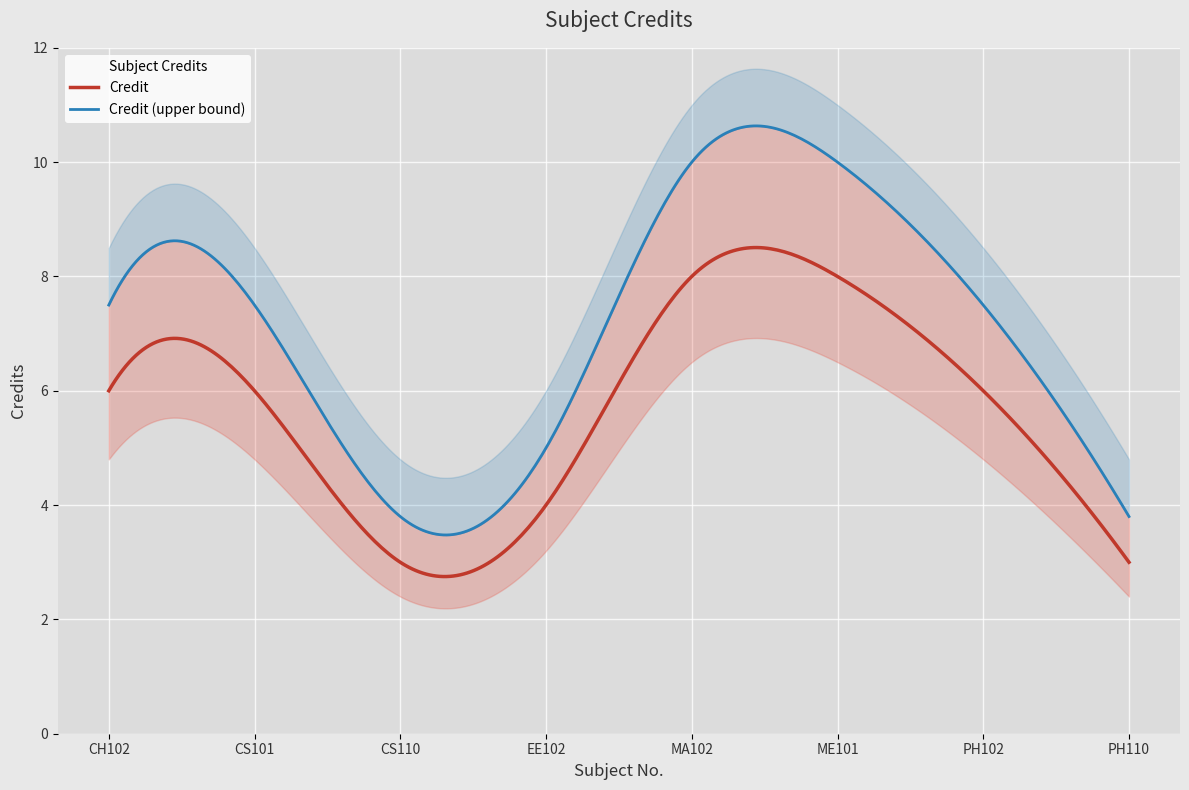

What is the change in value from CS101 to MA102?

+2